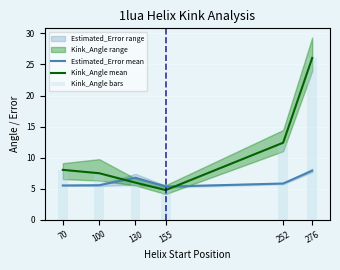

At which category does the chart reach its minimum across all series?

155